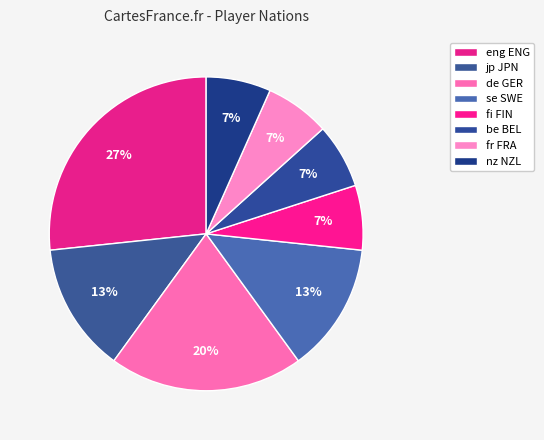

To the nearest percent, what is the difference between the fi FIN and eng ENG slice percentages?

20%